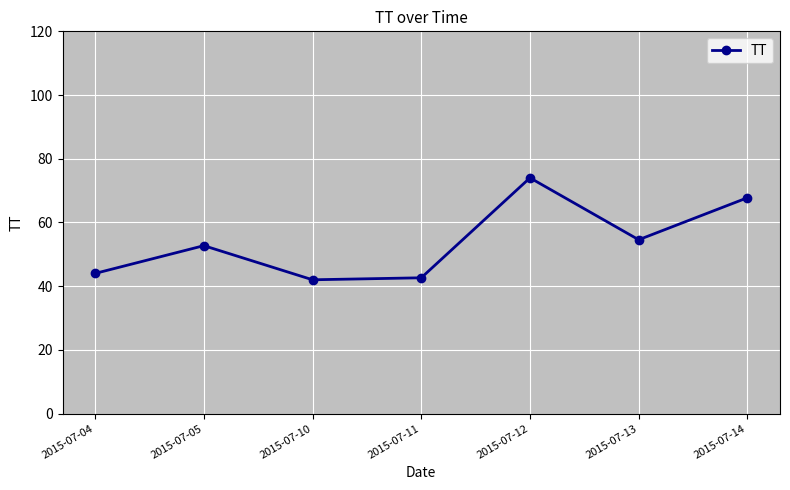

What is the value of the 6th point from the left?

54.6